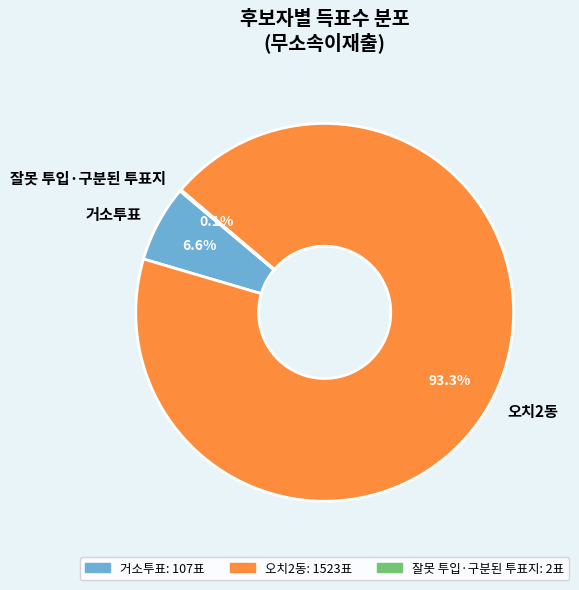

What is the majority slice?

오치2동